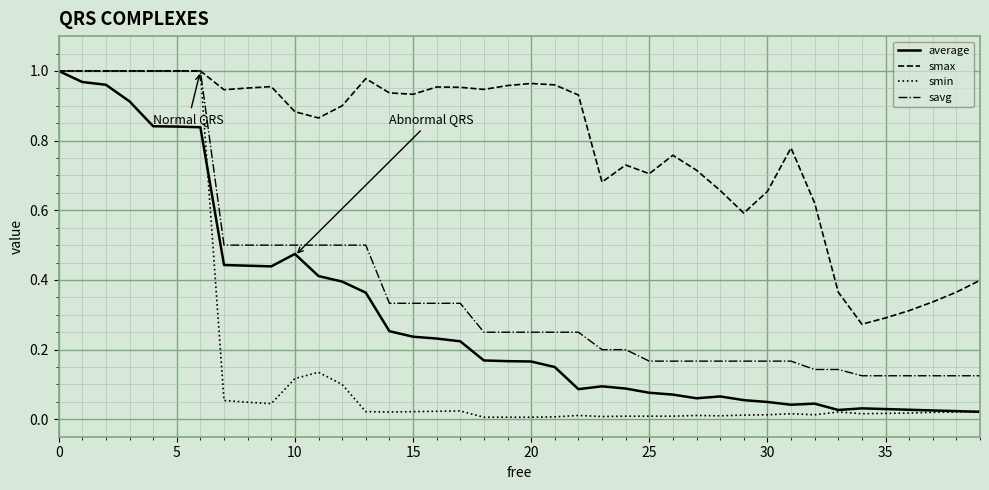

List the series in order of their overall mean, highest first.

smax, savg, average, smin